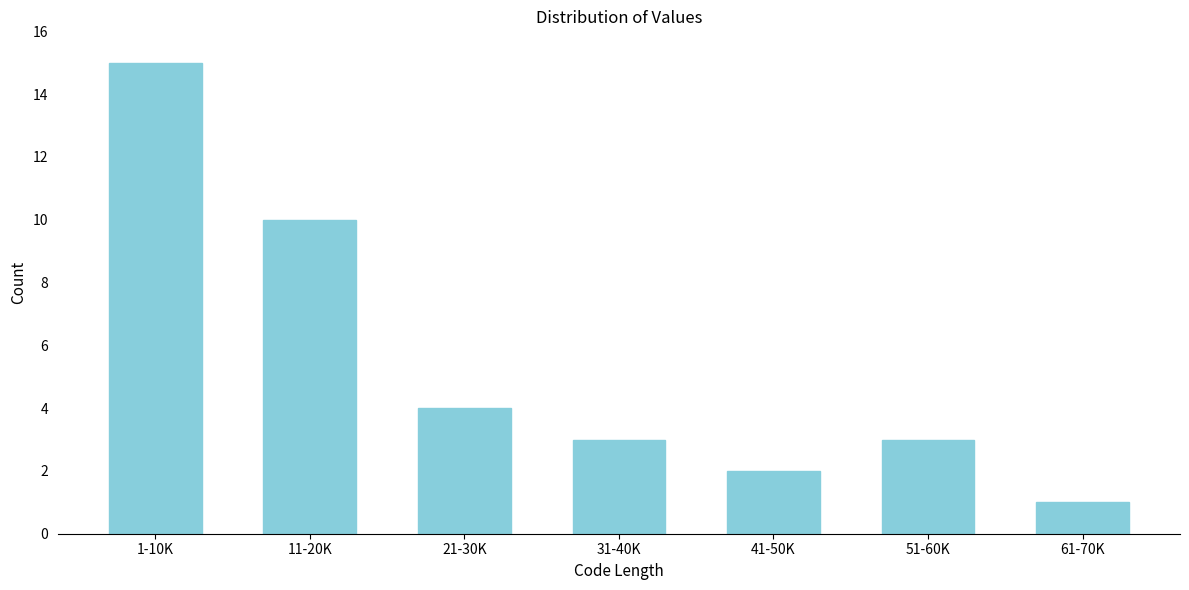

Reading left to right, list all the values displayed in this chart.

15	10	4	3	2	3	1